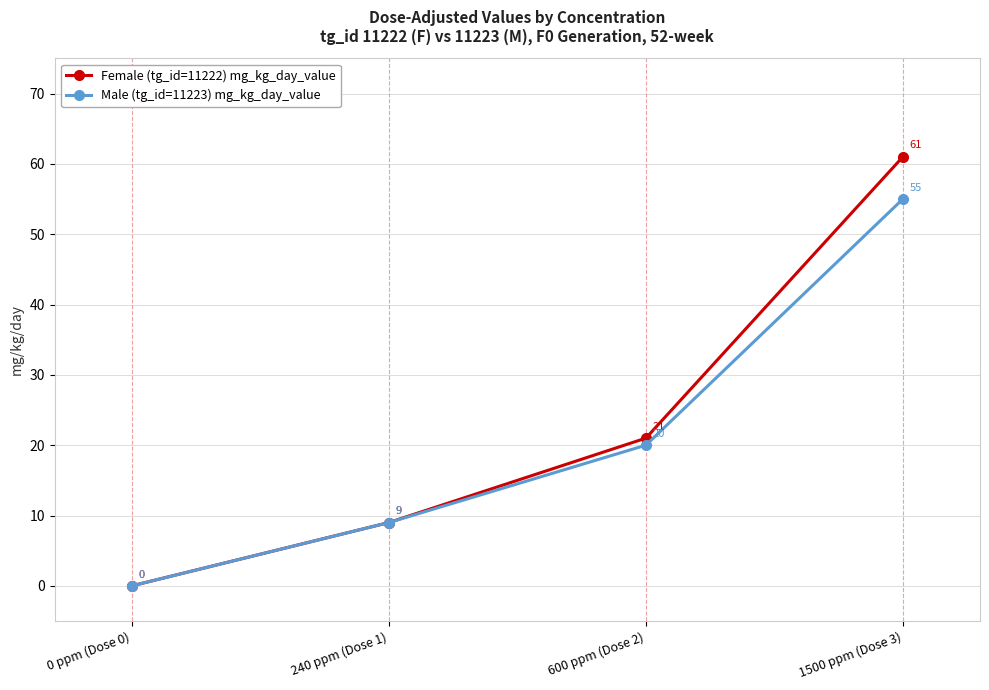

What is the total value across all series at 600 ppm (Dose 2)?

41